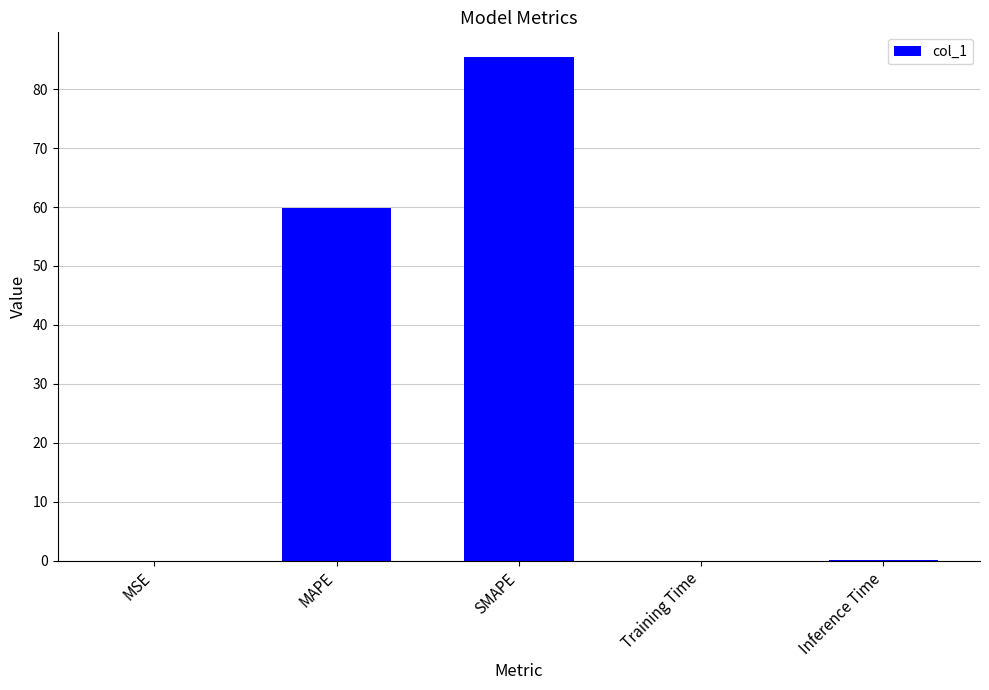

Which has a higher value, MSE or MAPE?

MAPE